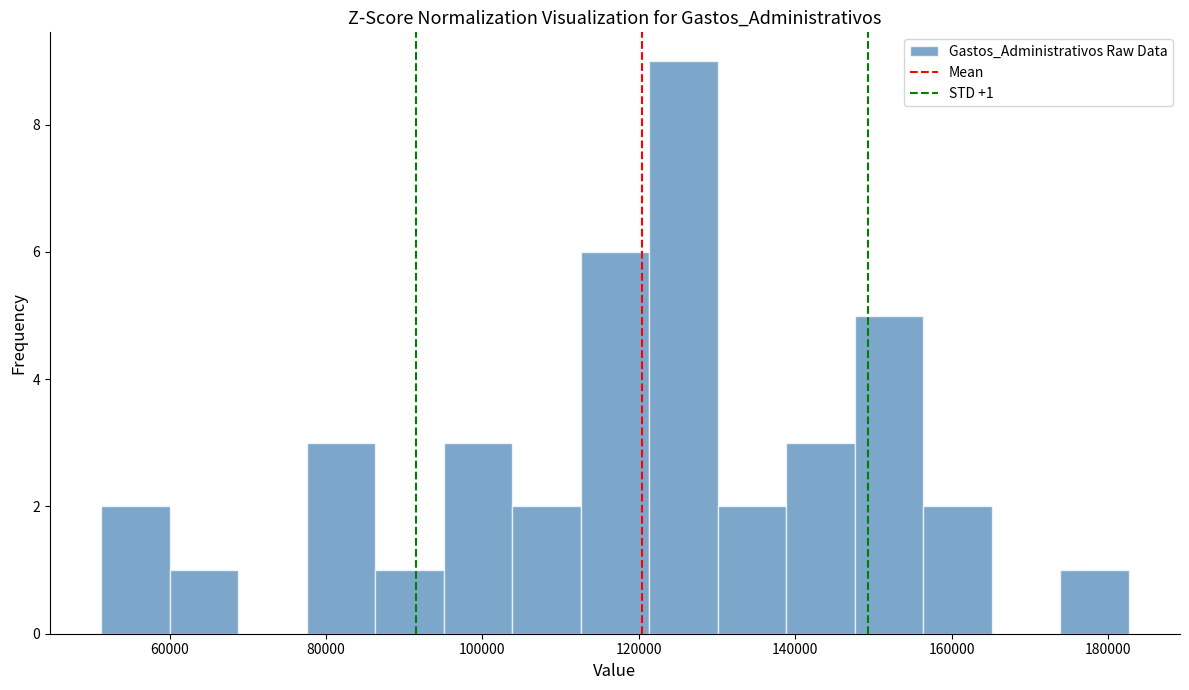

Over which range of the x-axis is the bar tallest?

122000 to 130000